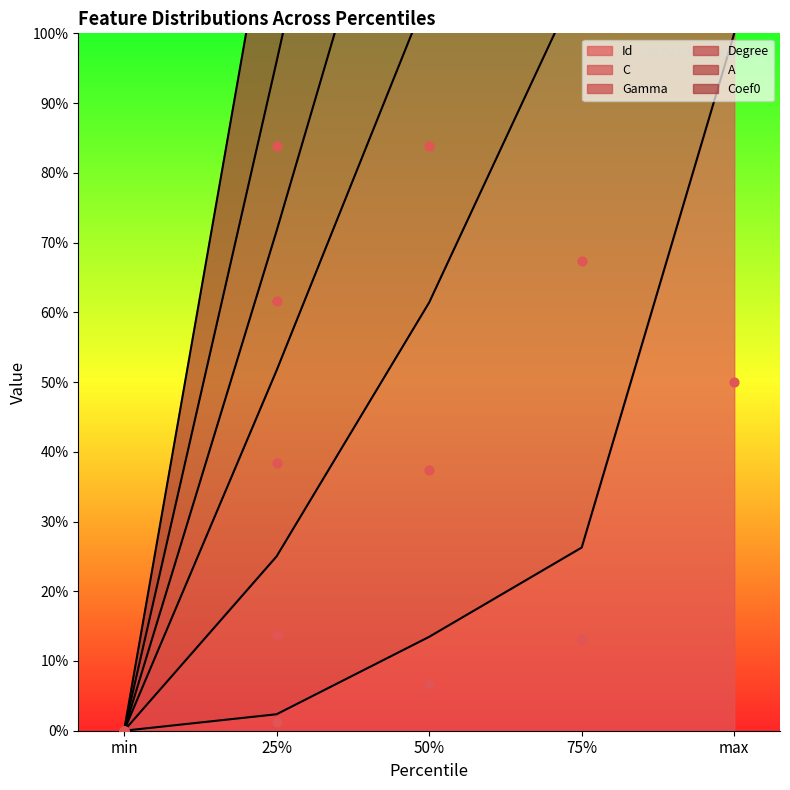

Which series has the largest total across all categories?

C